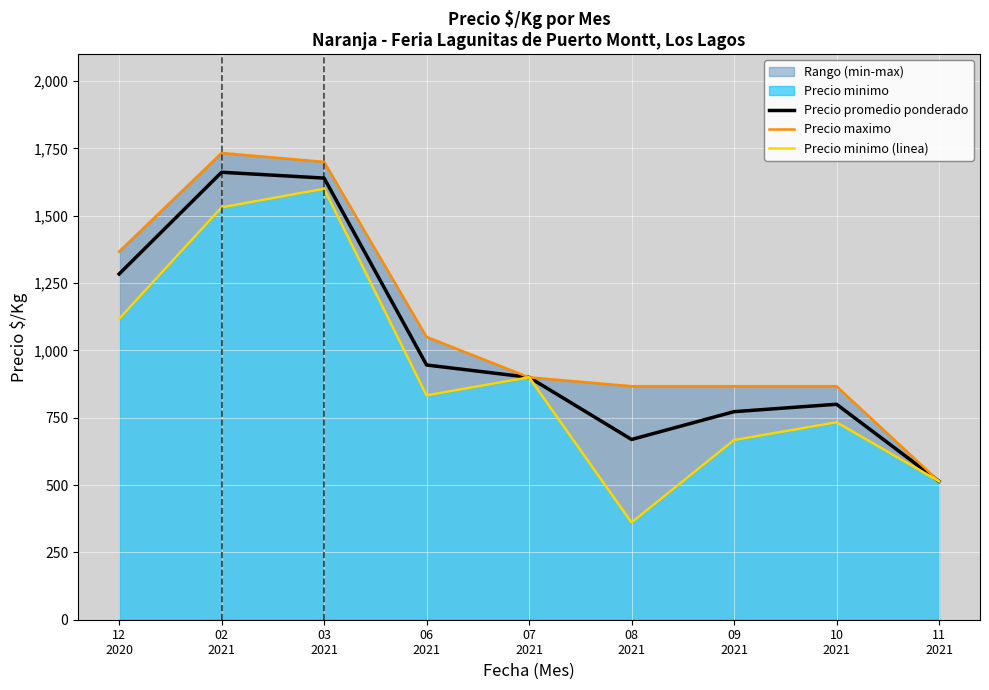

True or false: Precio promedio ponderado and Precio minimo (linea) intersect in this chart.

False